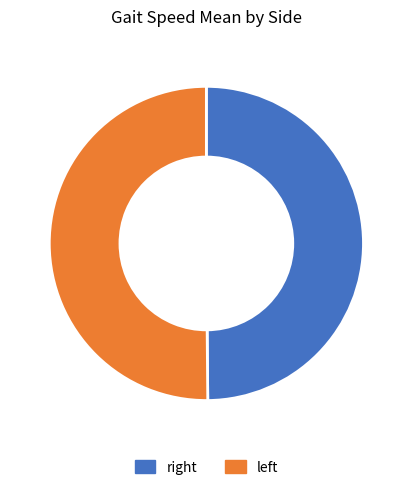

Which slice represents more than half of the pie?

left